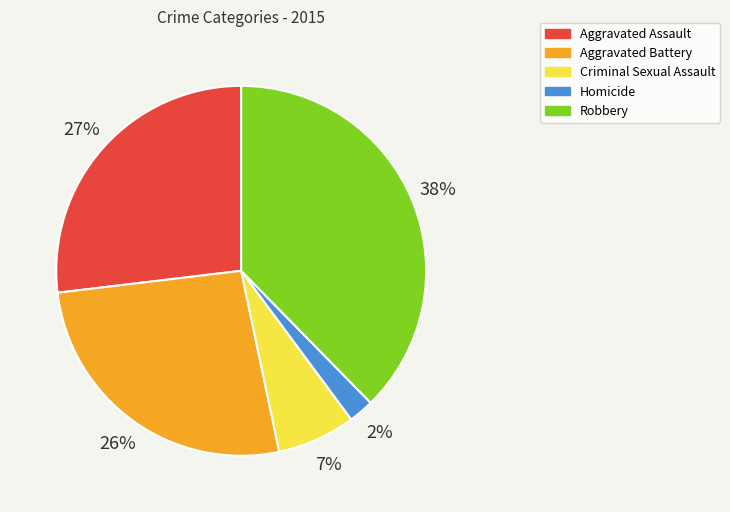

What is the largest slice in the pie chart?

Robbery